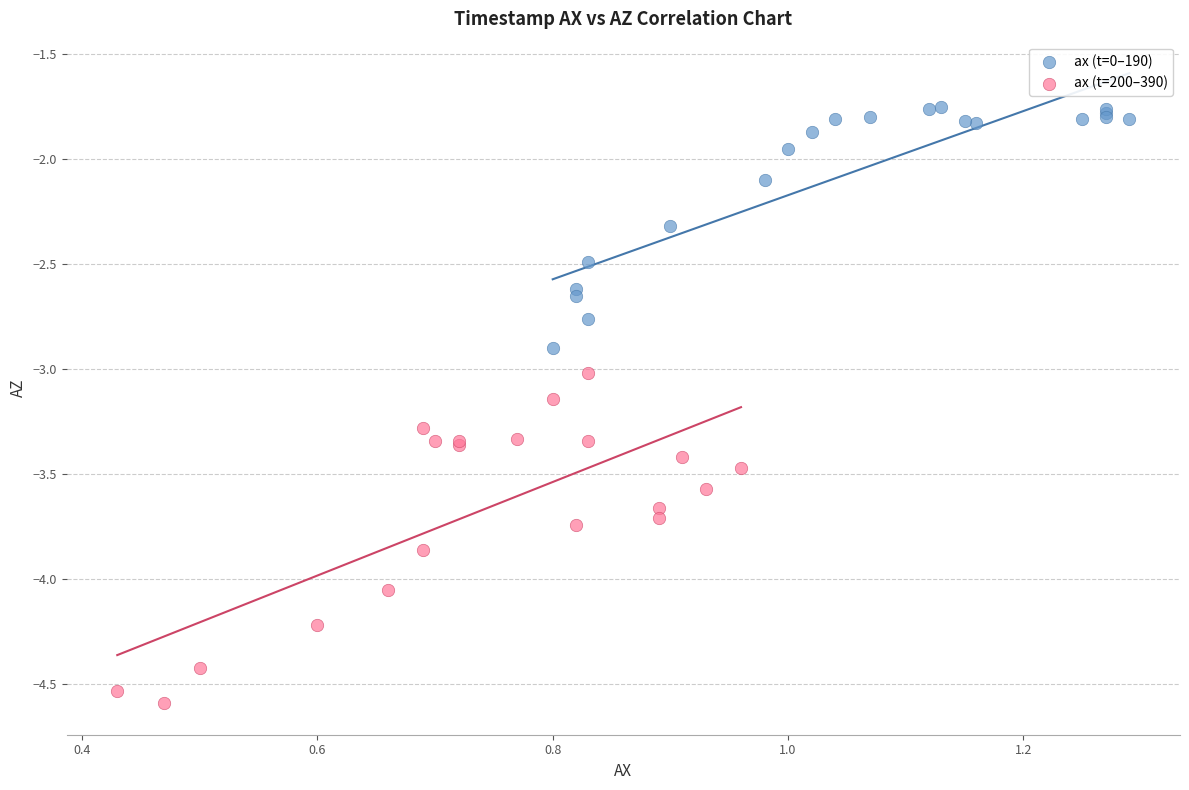

Which series has the widest spread of Y values?

ax (t=200–390)